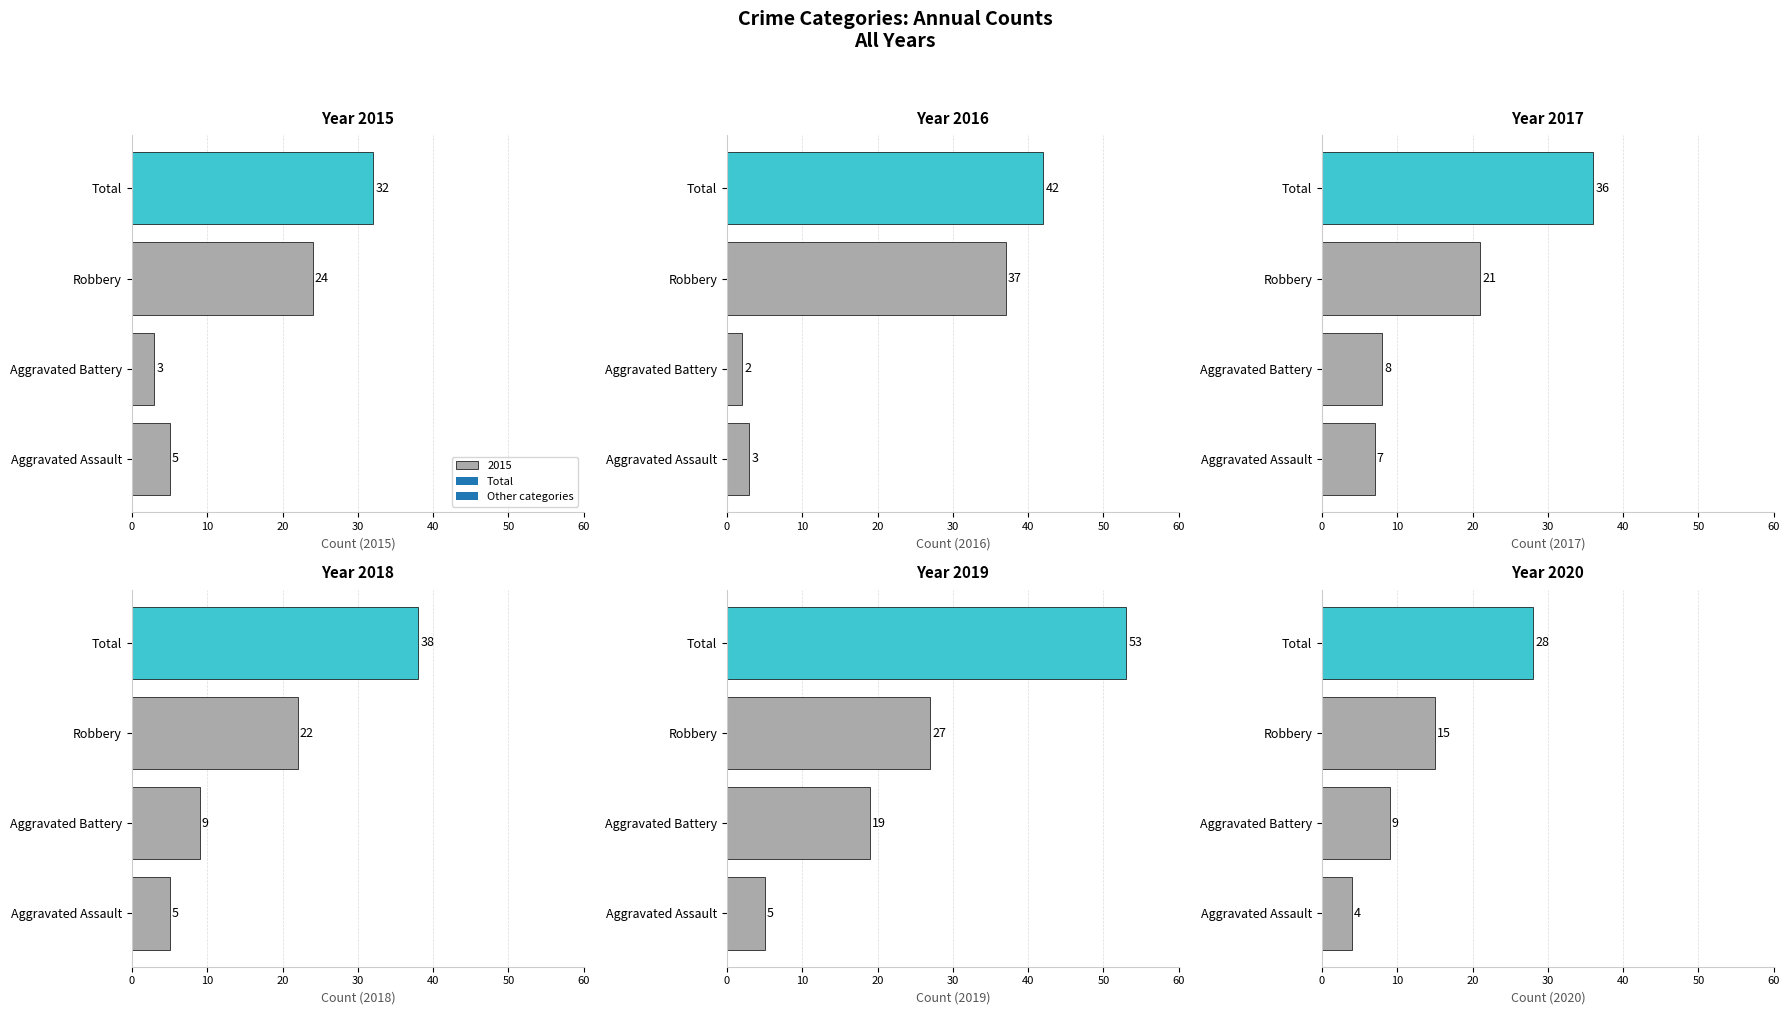

Between Aggravated Battery and Robbery, which is larger?

Robbery